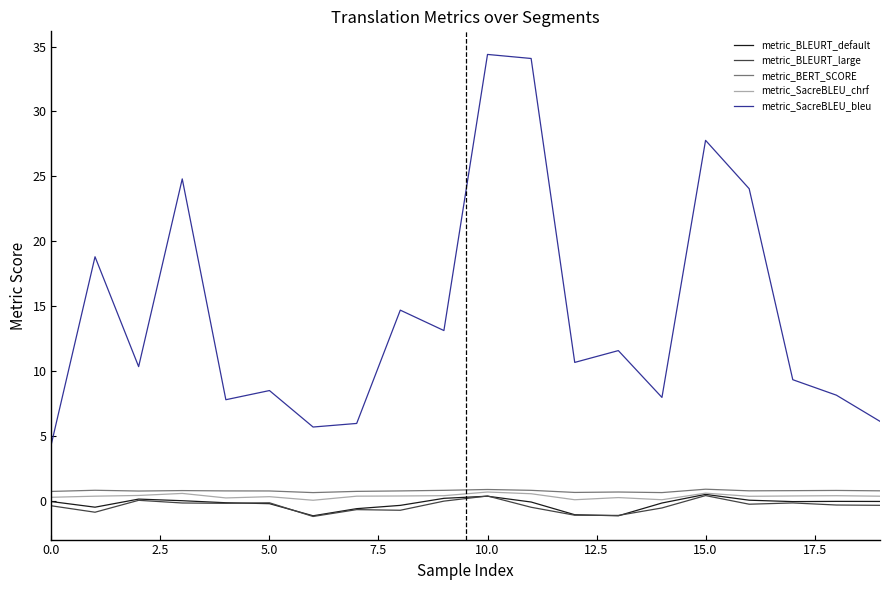

True or false: metric_BLEURT_default and metric_SacreBLEU_bleu cross at least once.

False